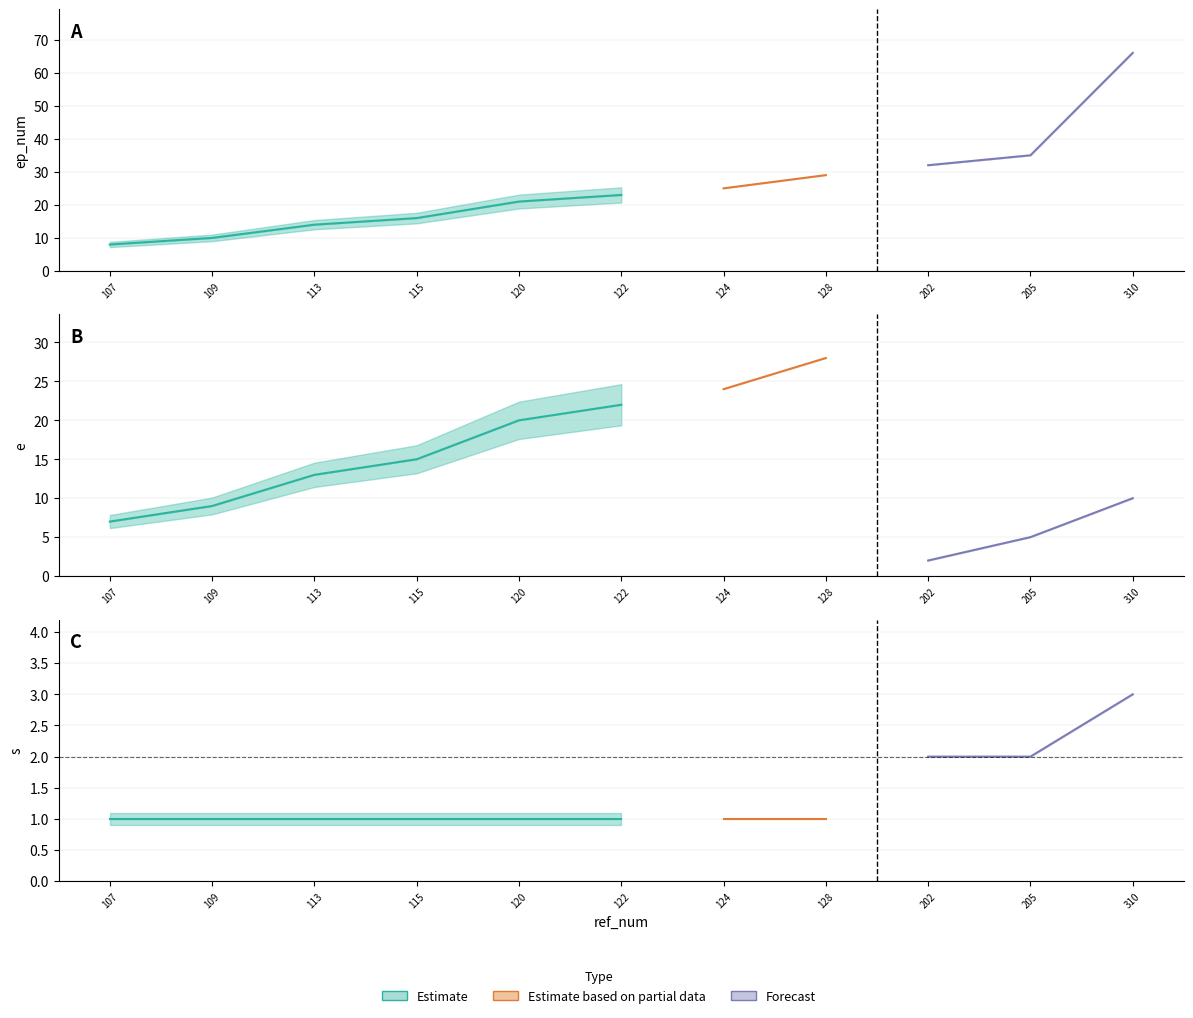

The value of s at 205 is 1. True or false?

False